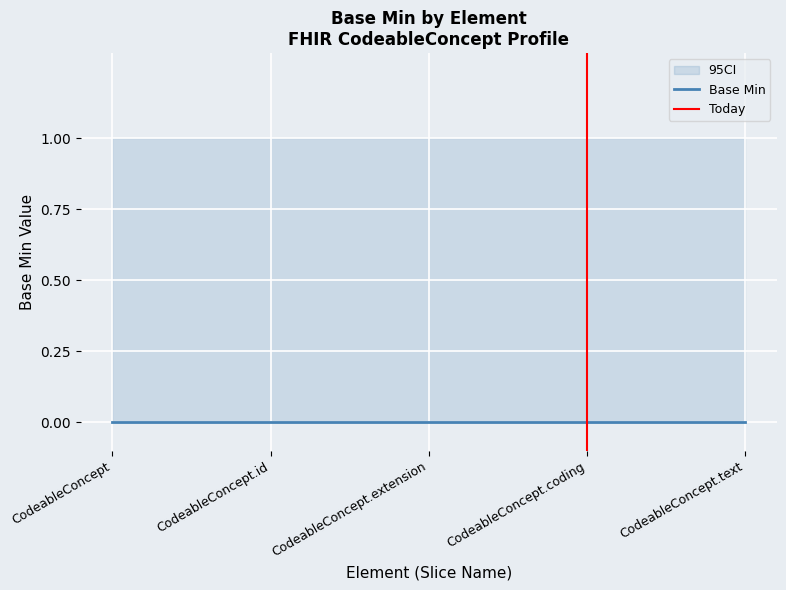

Reading left to right, extract all data points from this chart.

Base Min: CodeableConcept=0	CodeableConcept.id=0	CodeableConcept.extension=0	CodeableConcept.coding=0	CodeableConcept.text=0
Base Min CI low: CodeableConcept=0	CodeableConcept.id=0	CodeableConcept.extension=0	CodeableConcept.coding=0	CodeableConcept.text=0
Base Min CI high: CodeableConcept=1	CodeableConcept.id=1	CodeableConcept.extension=1	CodeableConcept.coding=1	CodeableConcept.text=1